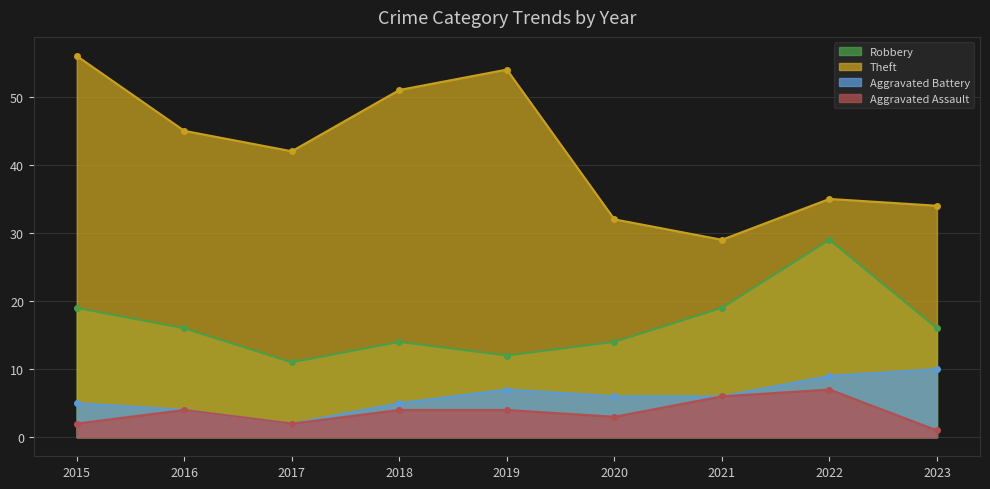

At 2018, list the series in order from largest to smallest.

Theft, Robbery, Aggravated Battery, Aggravated Assault